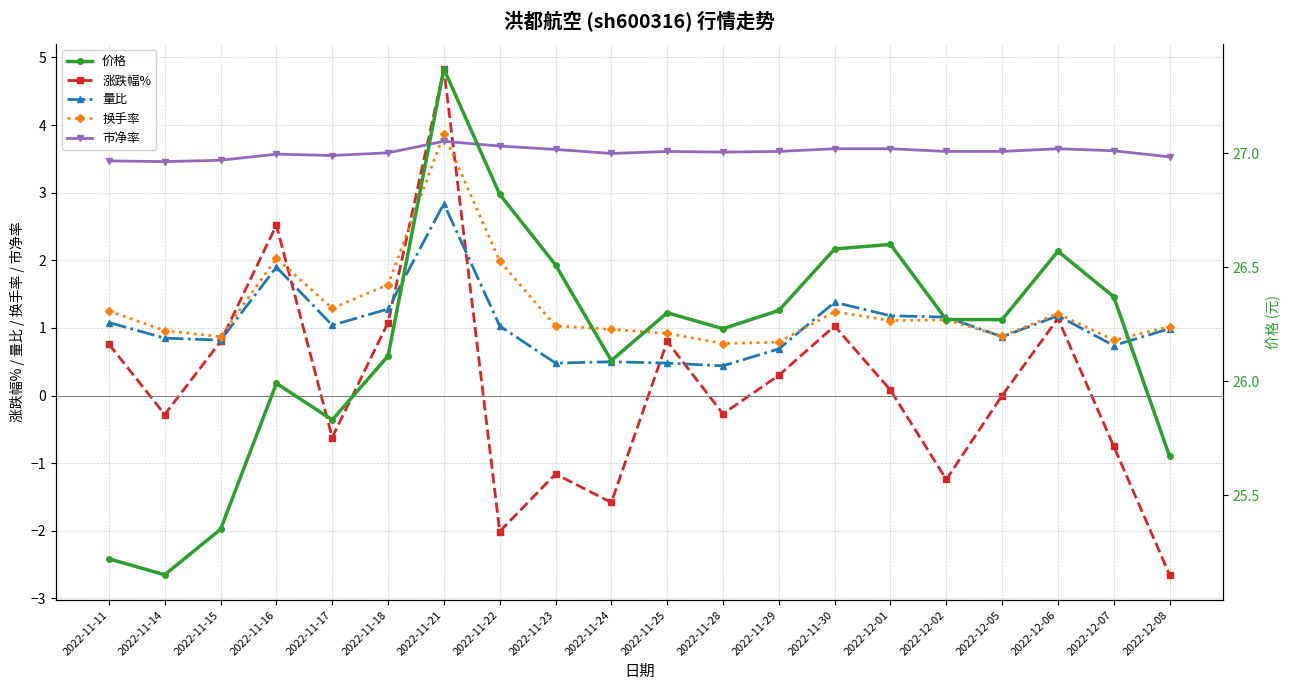

What is the minimum value shown in the chart?

-2.6